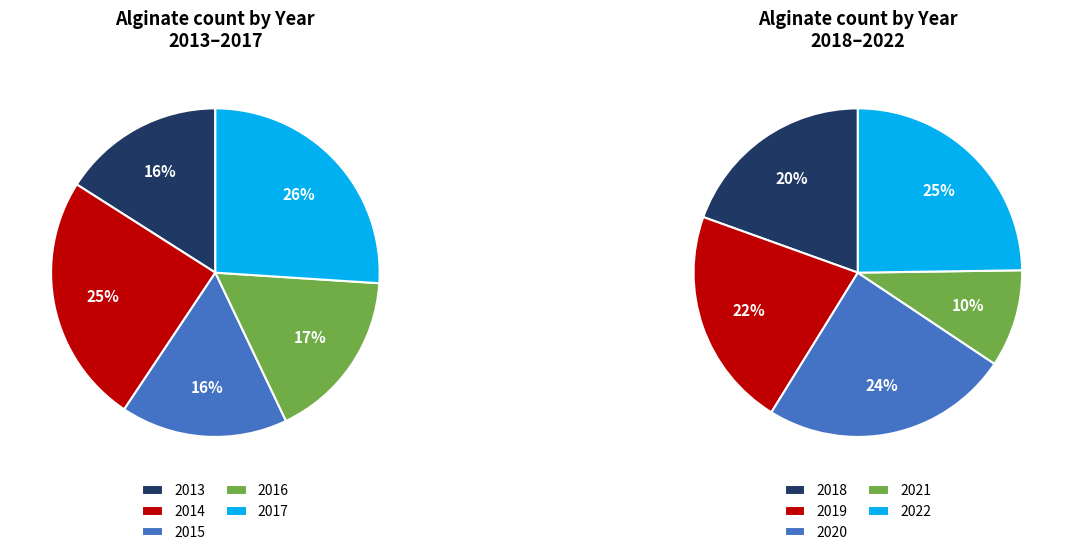

Approximately how many times larger is the value at 2022 compared to 2019?

1.1